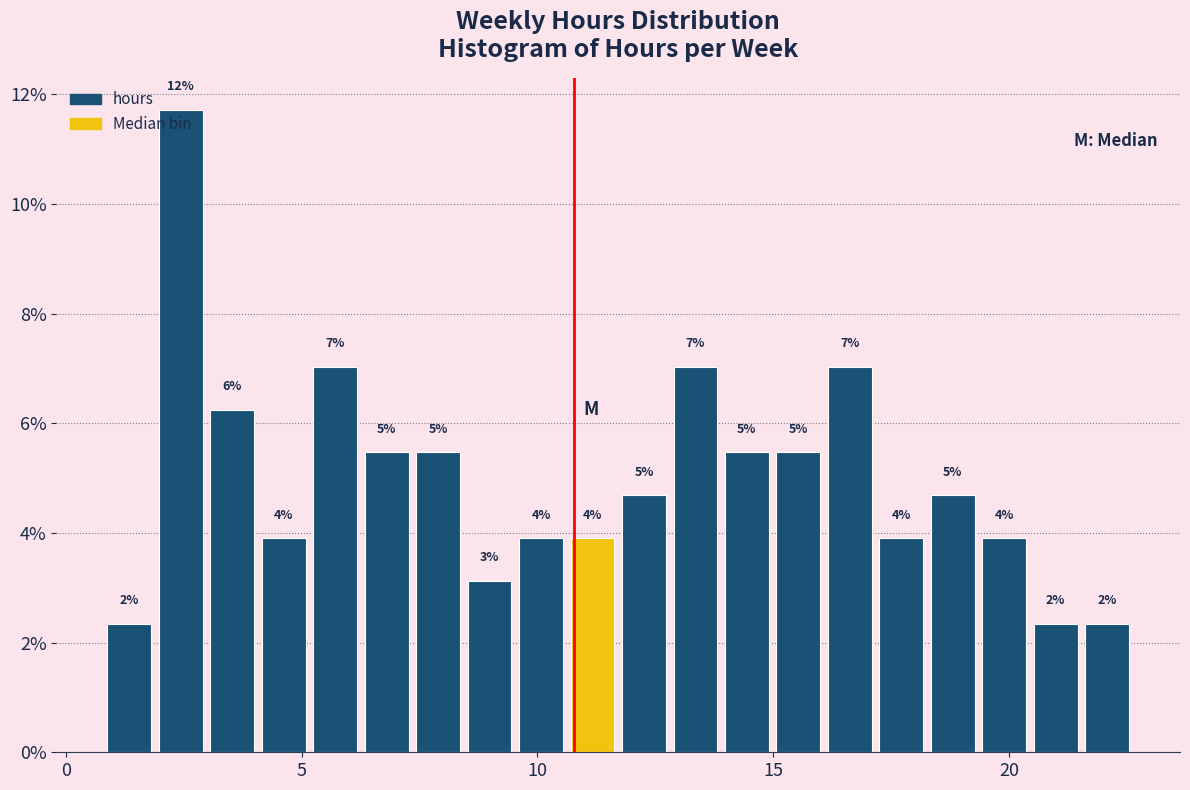

Around what value on the x-axis is the tallest bar? Give the approximate position of its centre, as read against the axis.

2.5